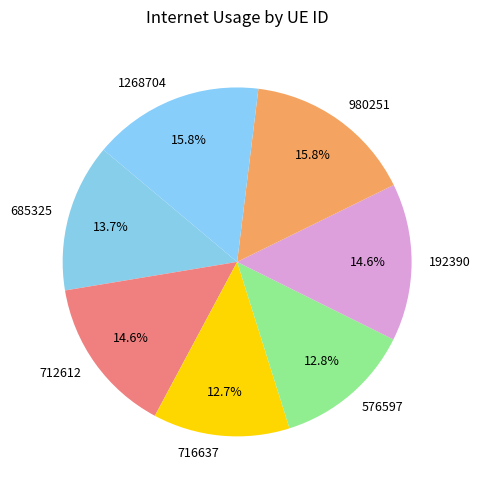

Does 980251 account for over 50% of the chart?

No